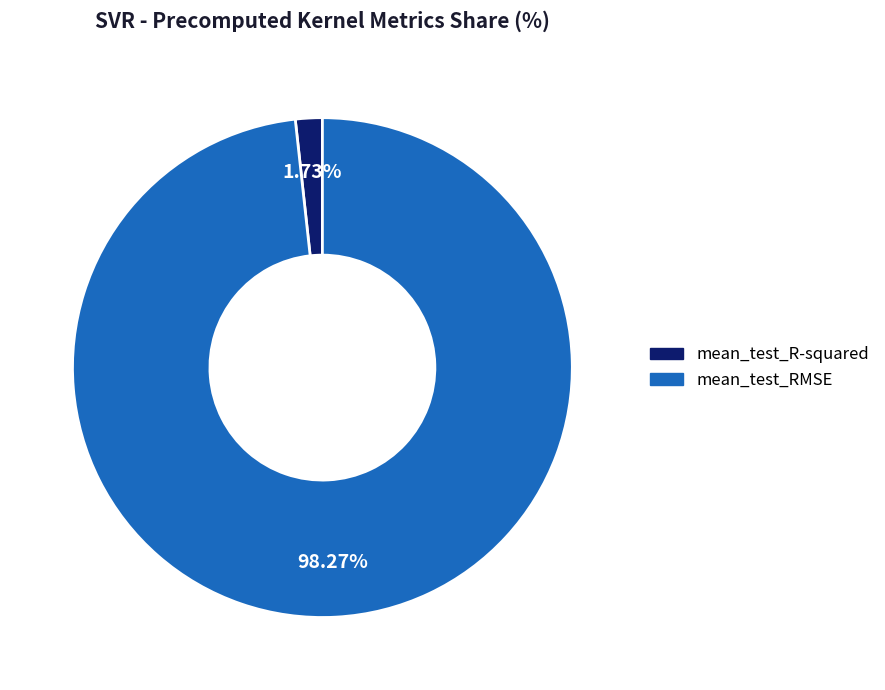

To the nearest percent, what is the difference between the largest and smallest slice percentages?

97%